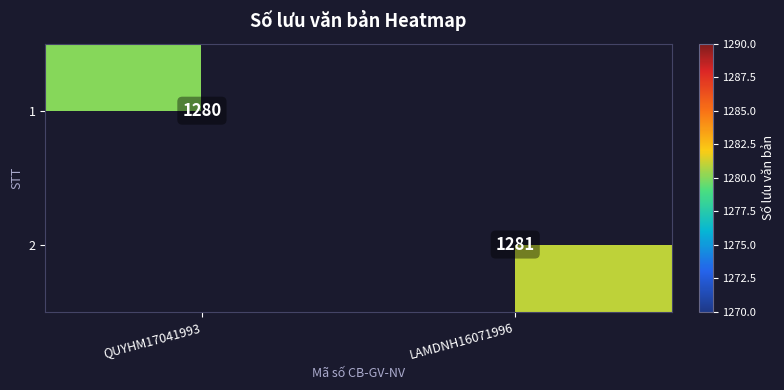

What is the difference between the highest and lowest values at LAMDNH16071996?

1281